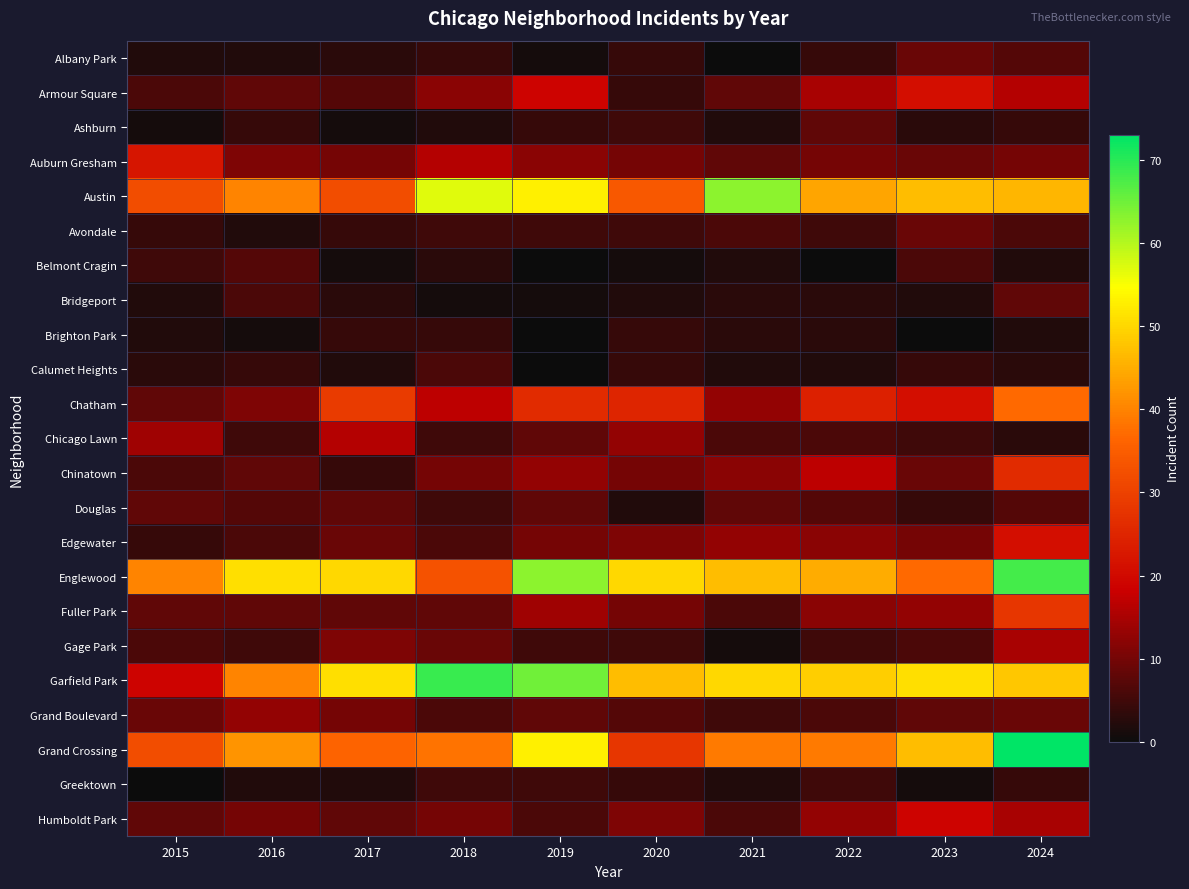

Which series has the largest total across all categories?

Garfield Park